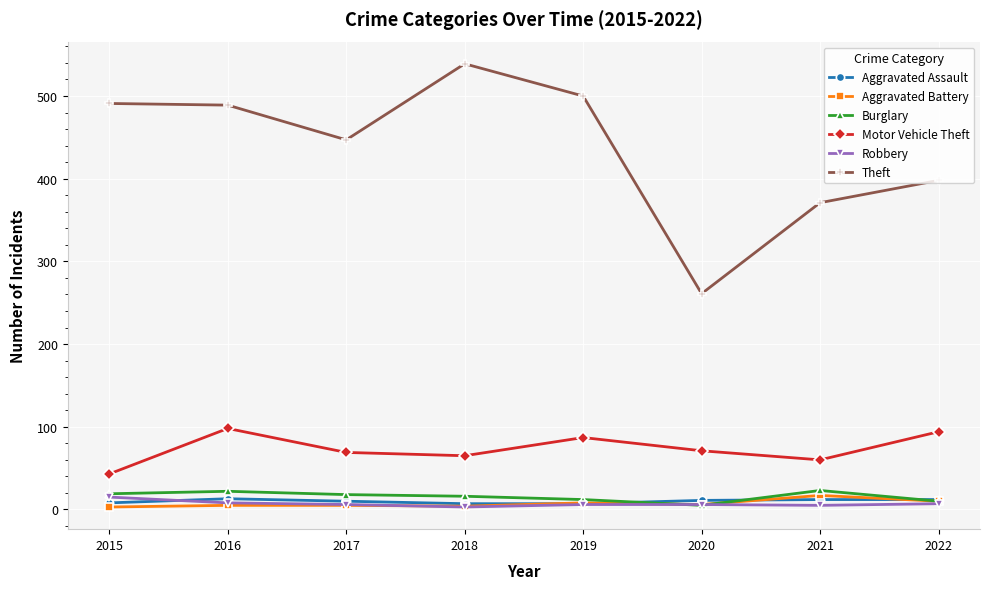

The Theft series shows 489 at 2016. True or false?

True